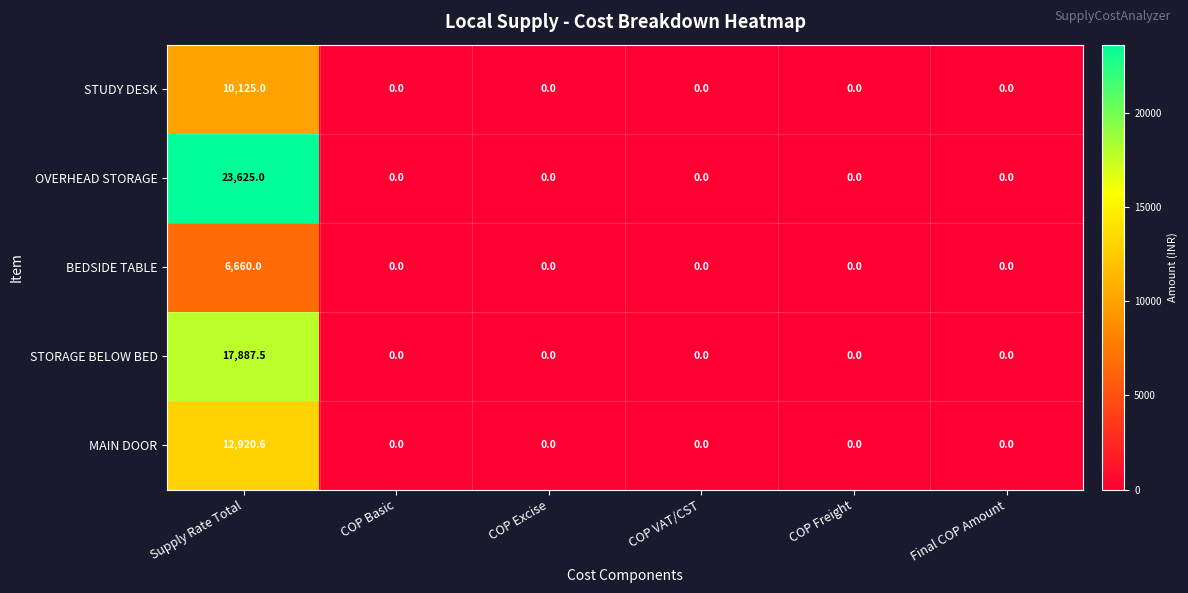

Between Supply Rate Total and Final COP Amount, which series saw the biggest shift?

OVERHEAD STORAGE